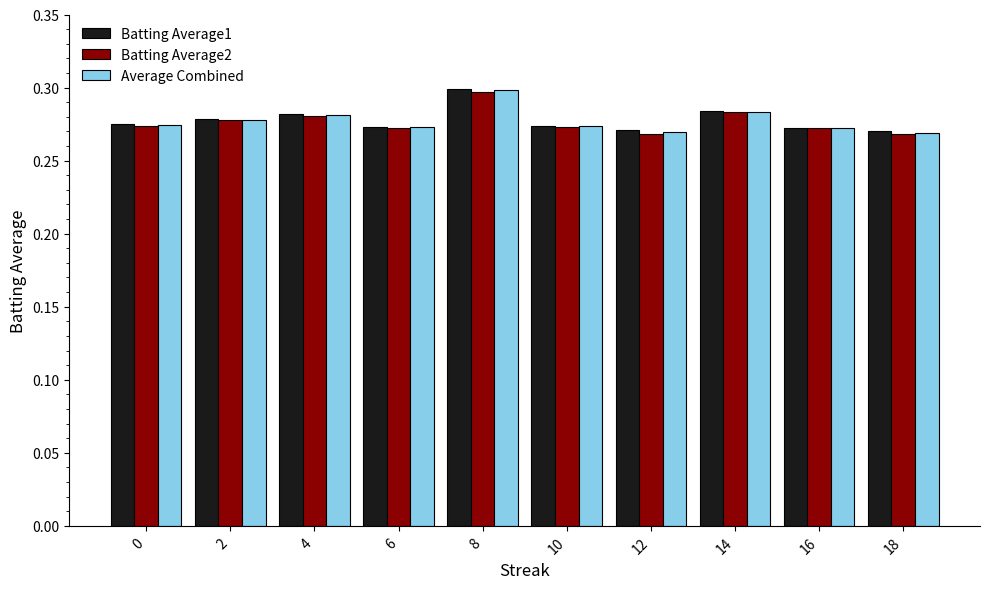

At which label does Batting Average1 reach its peak?

8